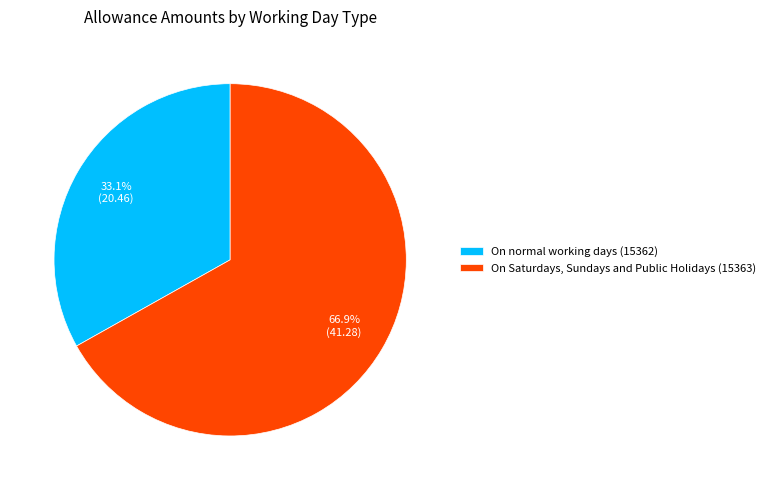

Which slice is the smallest?

On normal working days (15362)